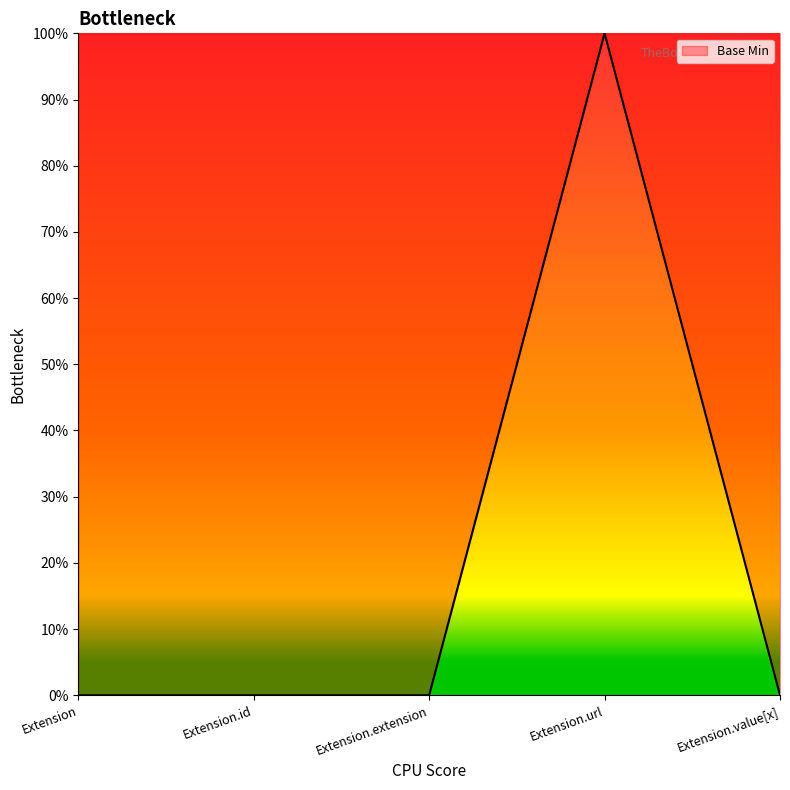

Is it true that the value at Extension.extension is 0?

True